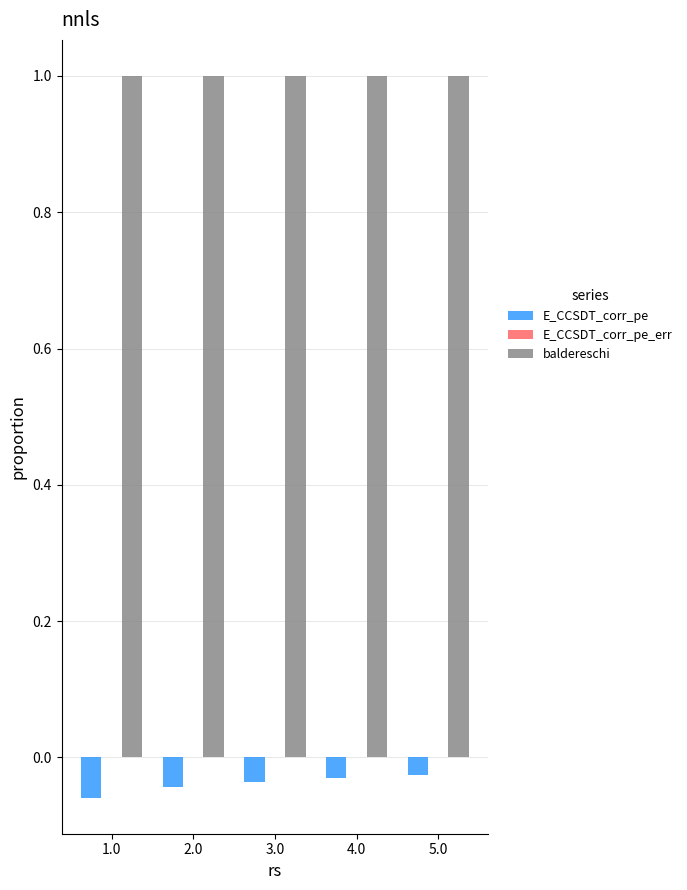

Which series has the largest total across all categories?

baldereschi